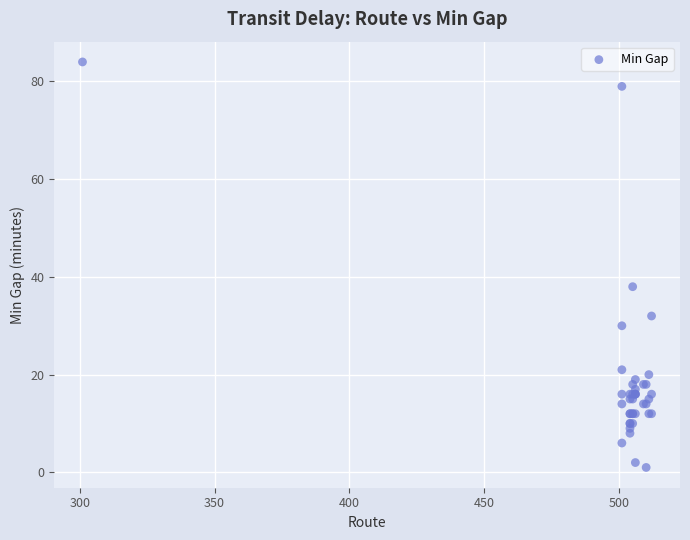

What Y value in the scatter plot is closest to 42?

38